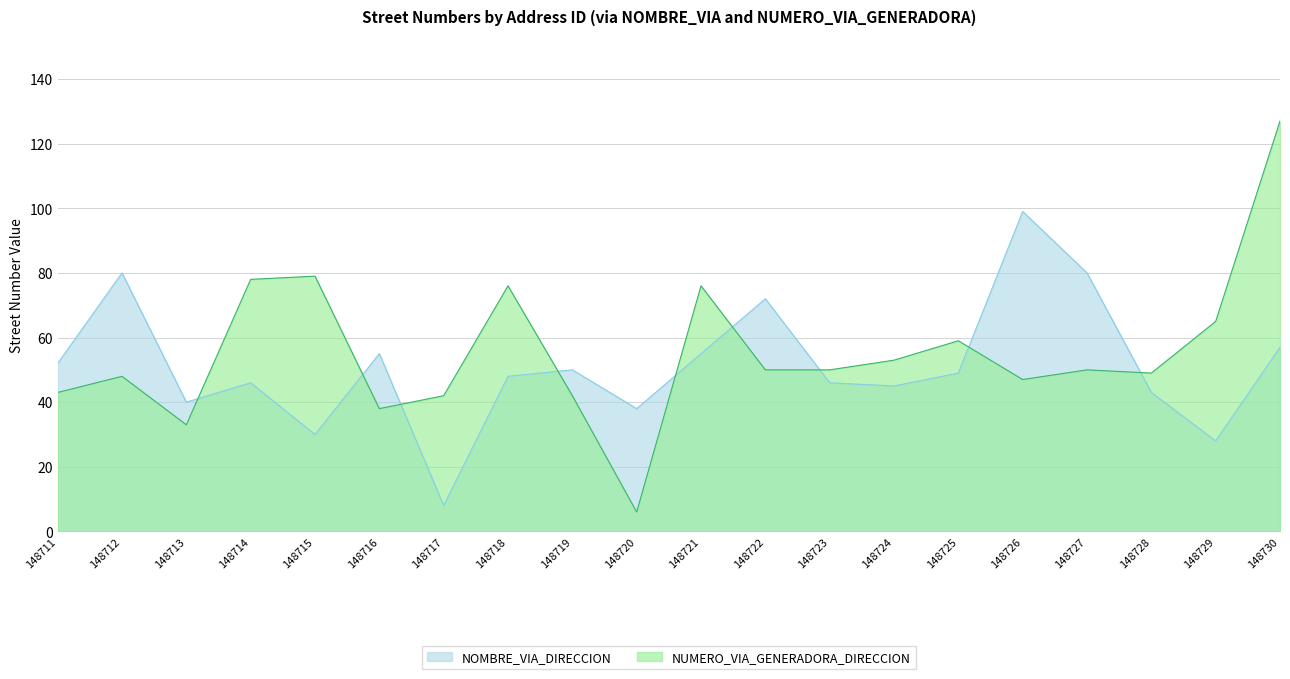

Between which two adjacent categories do NUMERO_VIA_GENERADORA_DIRECCION and NOMBRE_VIA_DIRECCION first intersect?

148713 and 148714